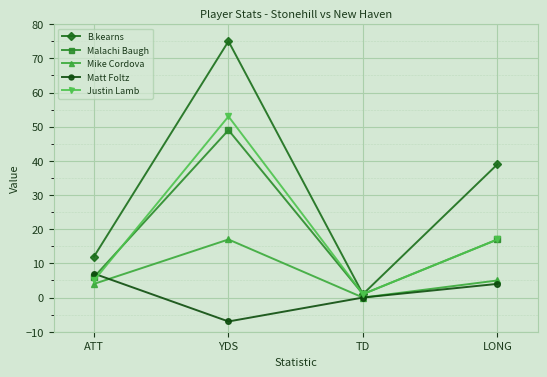

Where is the first local minimum for Malachi Baugh?

TD